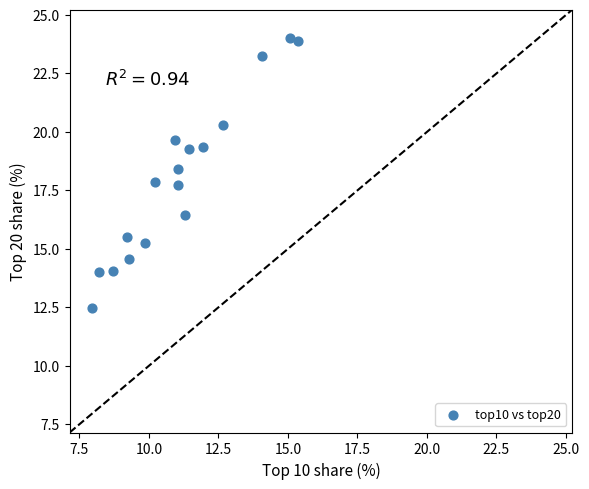

What is the range of X values (max minus min)?

7.4